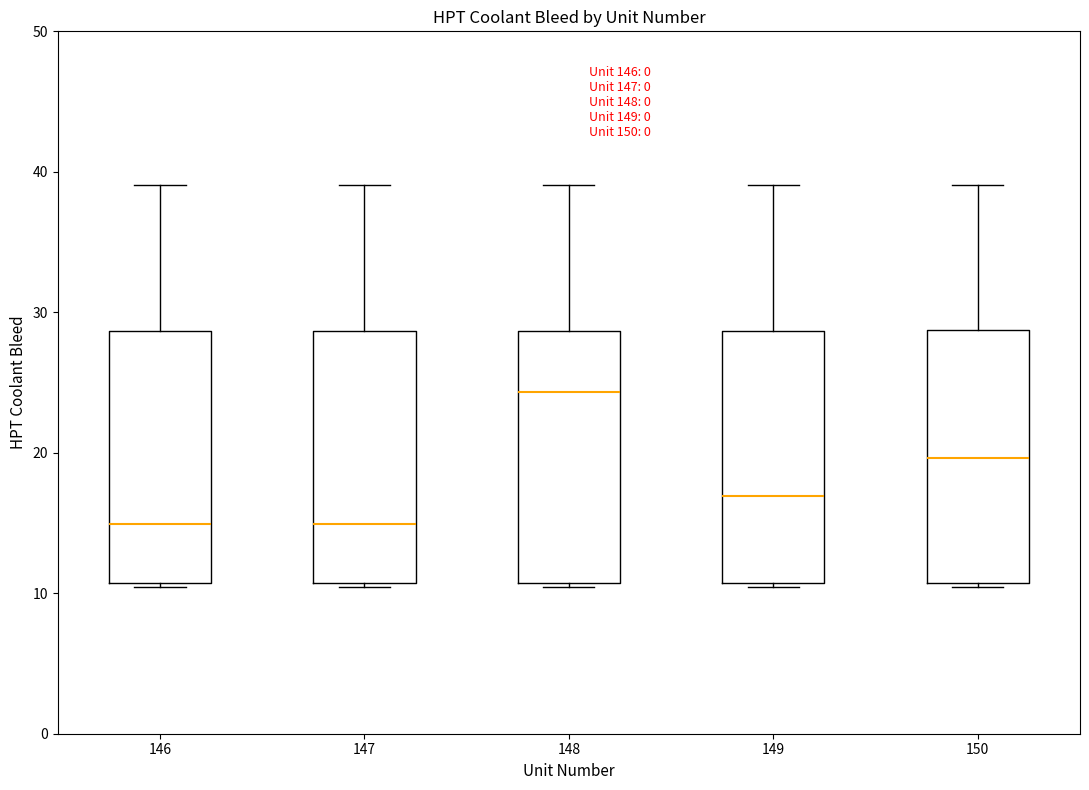

Reading left to right, read every box against the y-axis: the position of its median line, the range the box covers, and the ends of its whiskers. The values are not printed on the chart, so give them approximately, as read against the axis.

146: median 15, box 11 to 29, whiskers 10 to 39
147: median 15, box 11 to 29, whiskers 10 to 39
148: median 24, box 11 to 29, whiskers 10 to 39
149: median 17, box 11 to 29, whiskers 10 to 39
150: median 20, box 11 to 29, whiskers 10 to 39